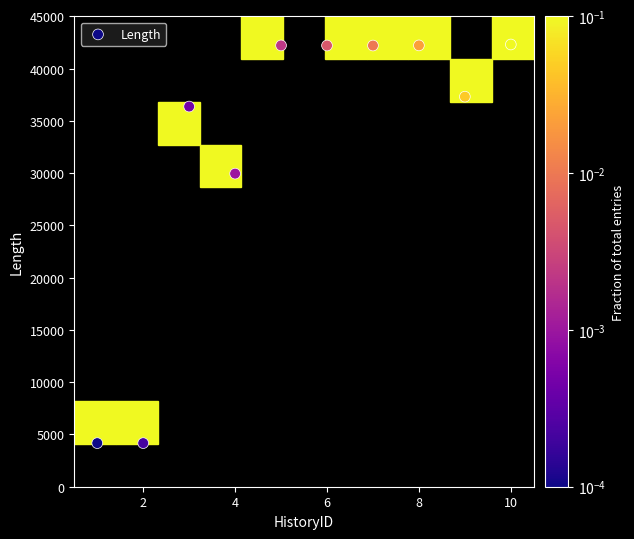

What is the average X value?

6